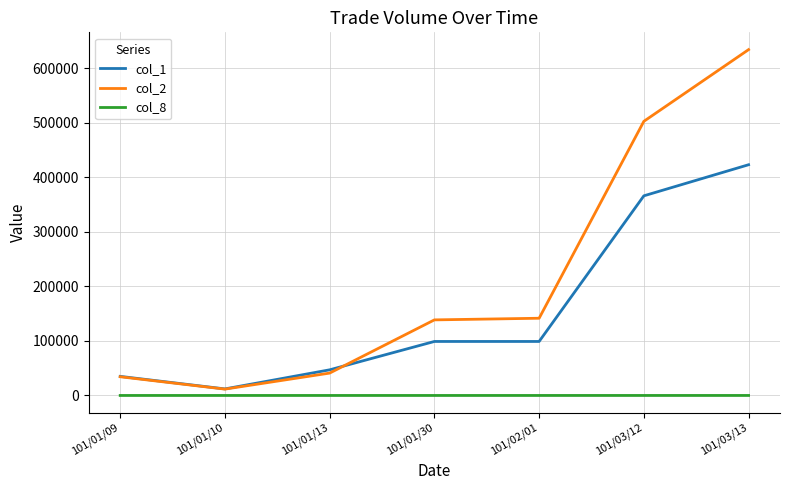

Rank the series by their maximum value, from highest to lowest.

col_2, col_1, col_8